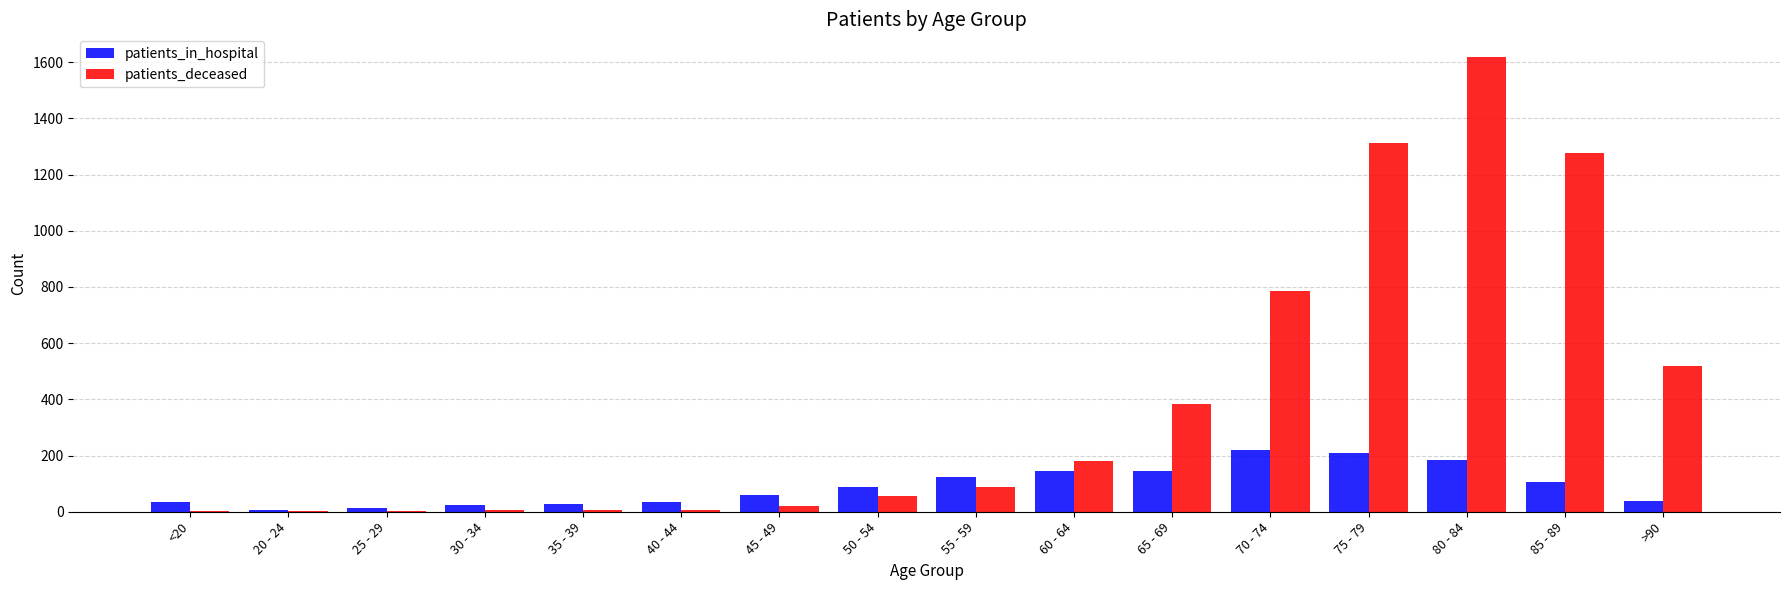

What is the difference between the patients_in_hospital values at 65 - 69 and 75 - 79?

62